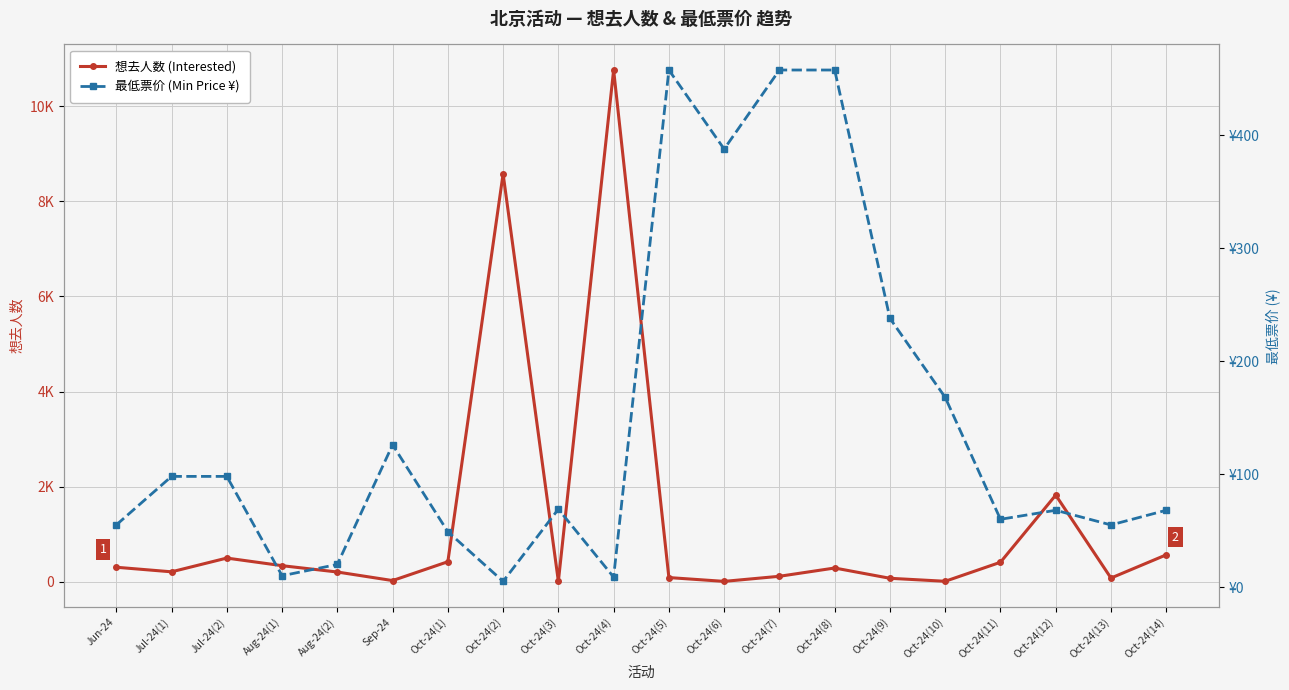

Where is 想去人数 (Interested) nearest to the value 5385?

Oct-24(2)